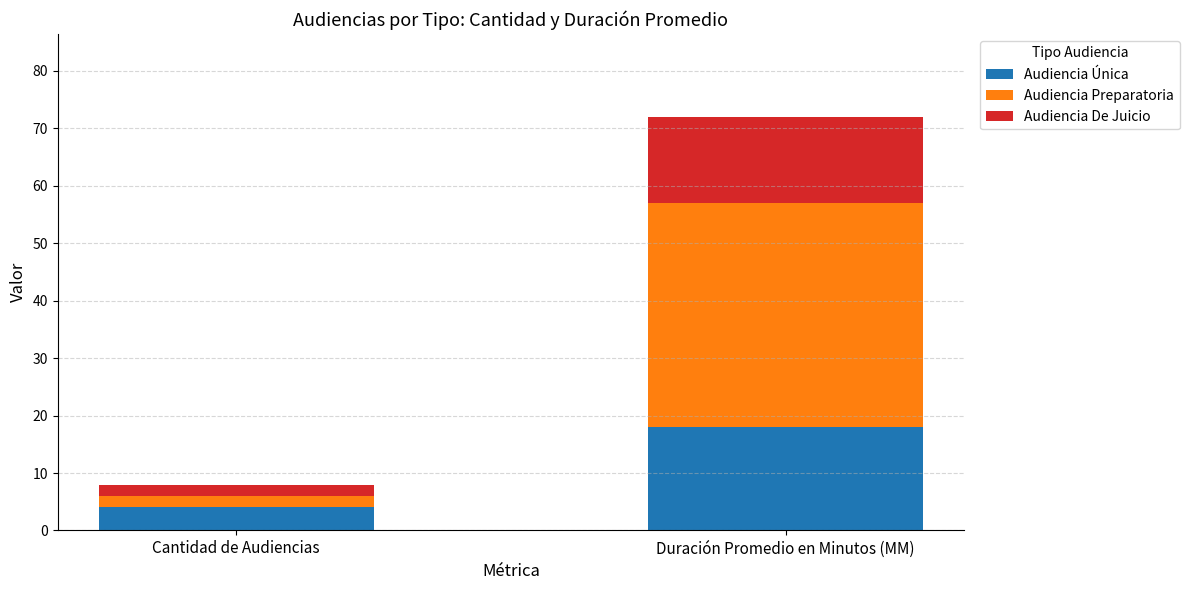

True or false: Audiencia Única has a value of 18 at Duración Promedio en Minutos (MM).

True